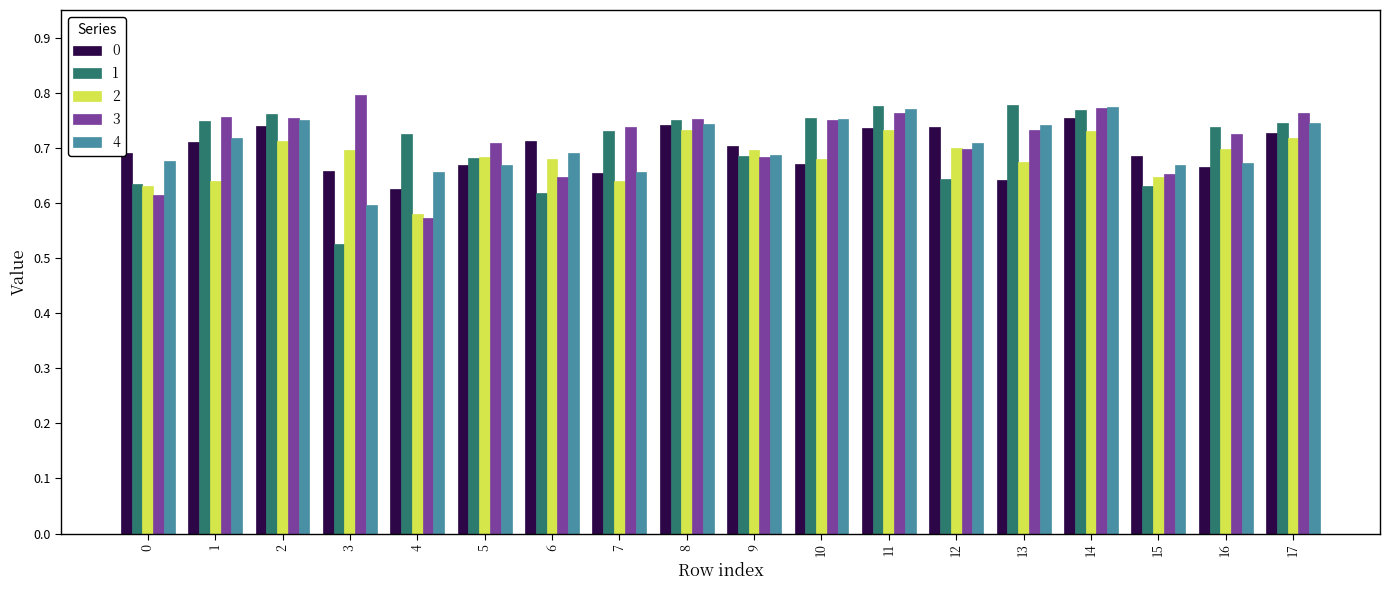

Which label corresponds to the smallest value in the chart?

3